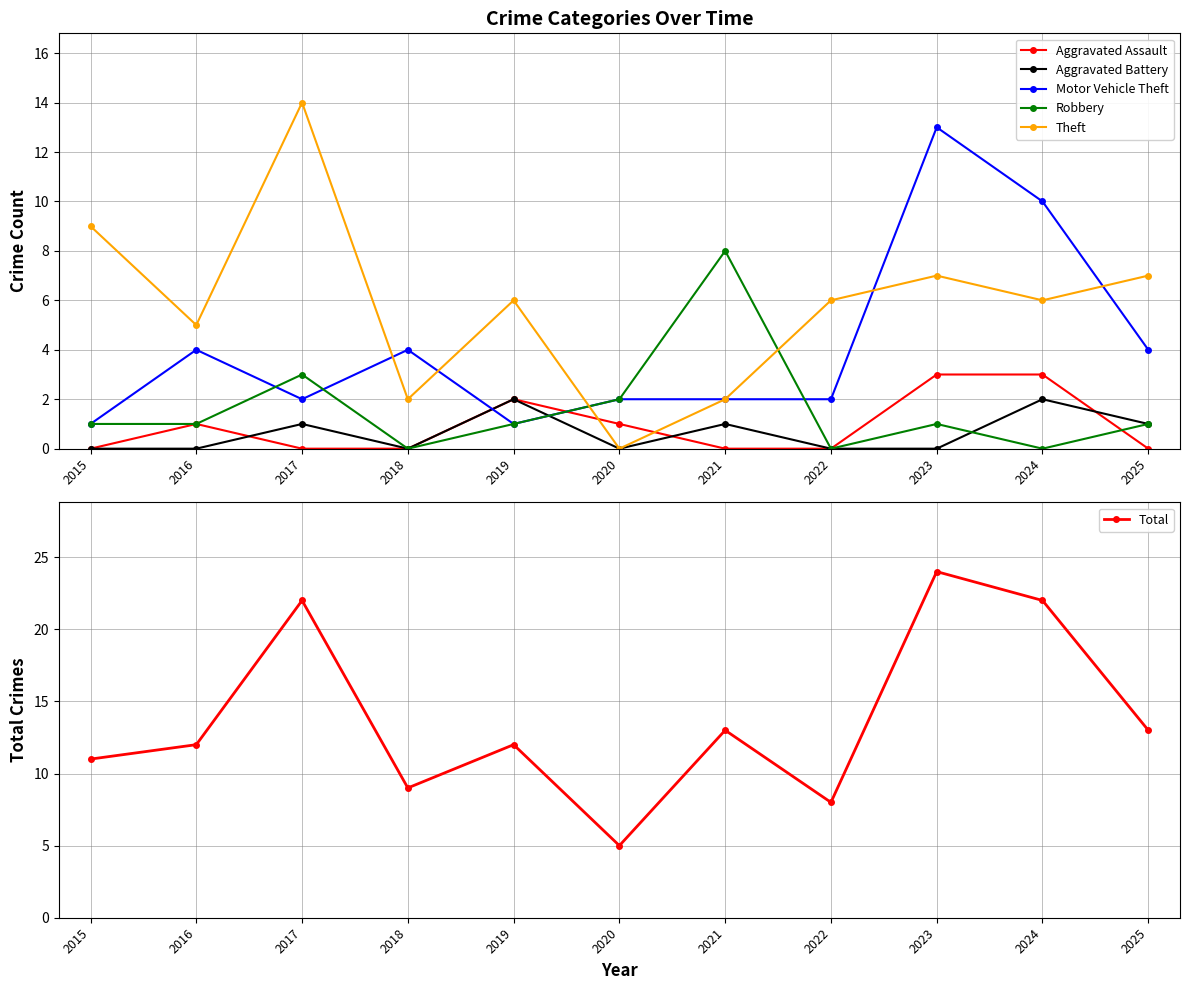

At how many categories does at least one series exceed 4?

11